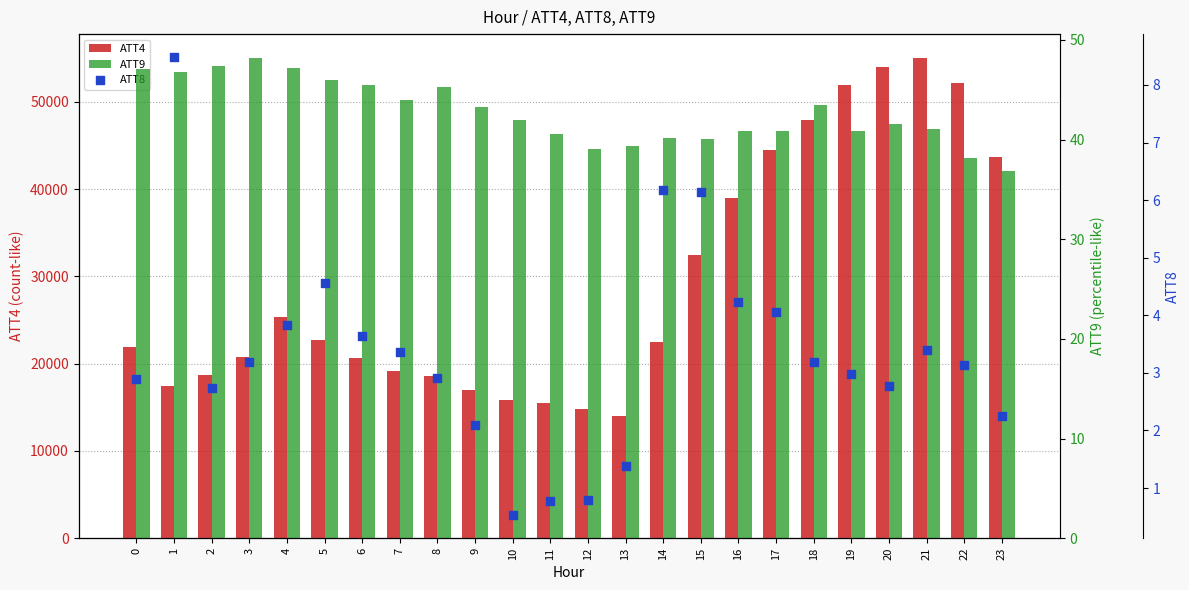

What are all the series names shown in the legend?

ATT4, ATT9, ATT8